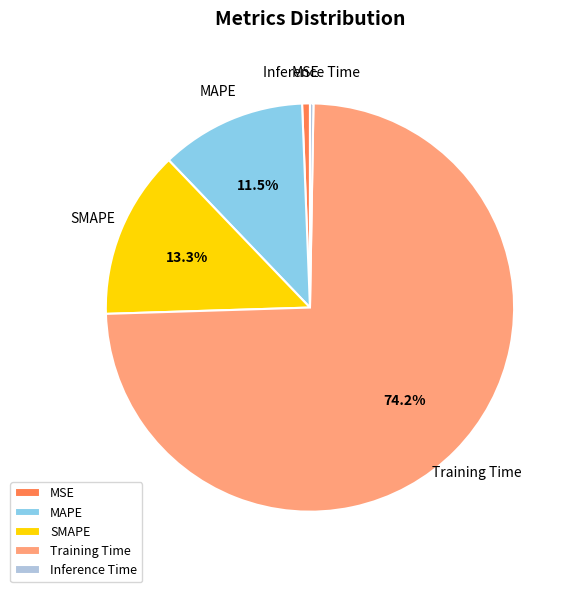

Which category has the biggest portion of the pie?

Training Time